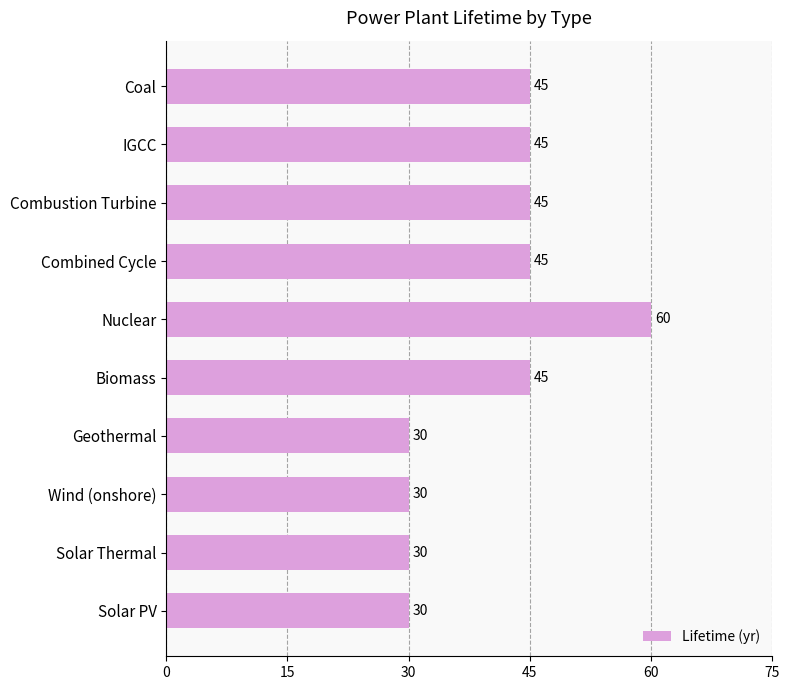

How many values are between 30 and 45?

9